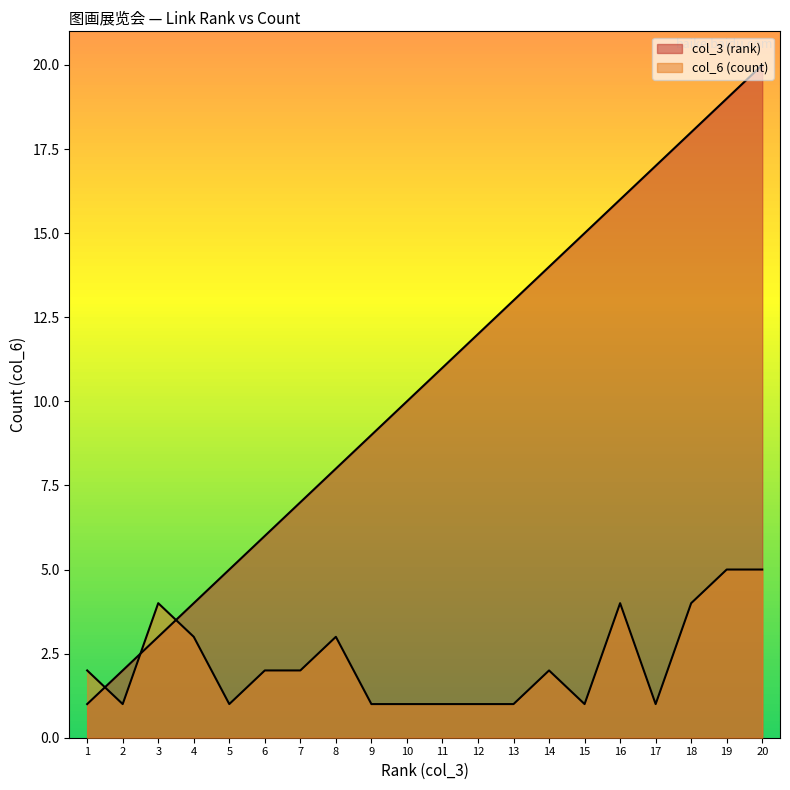

What is the spread (max minus min) of values at 15?

14